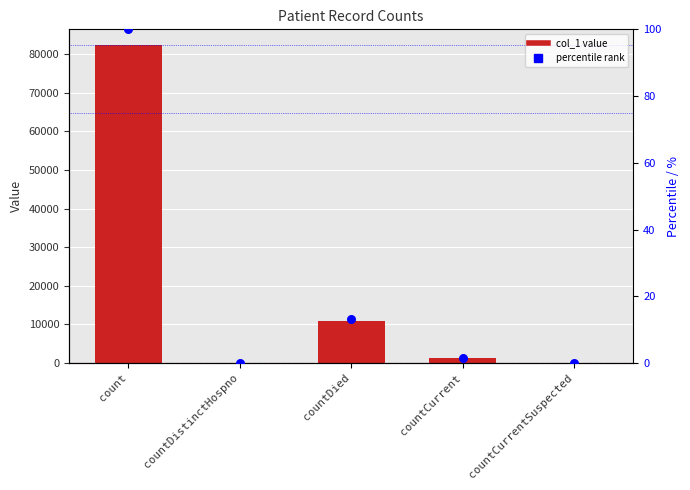

Which series has the largest total across all categories?

col_1